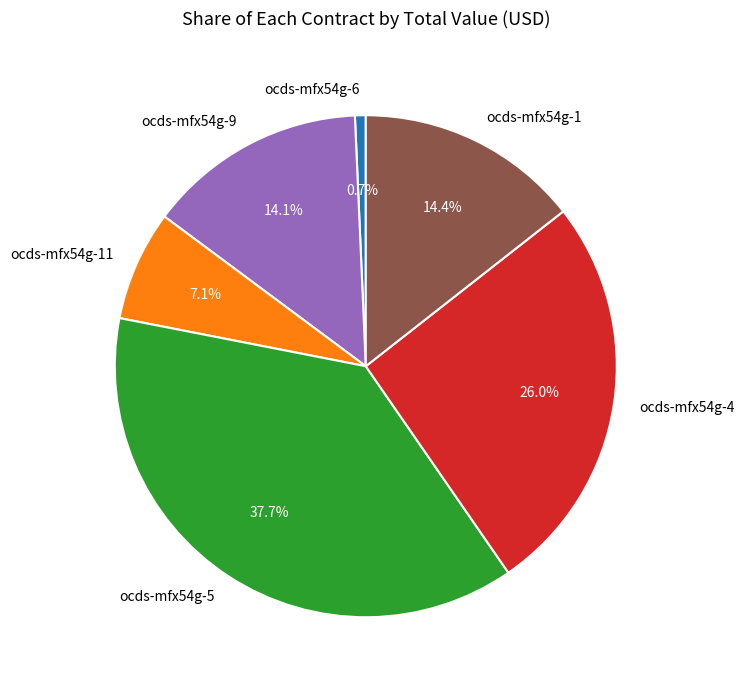

Combined, do ocds-mfx54g-9 and ocds-mfx54g-4 account for over 50%?

No